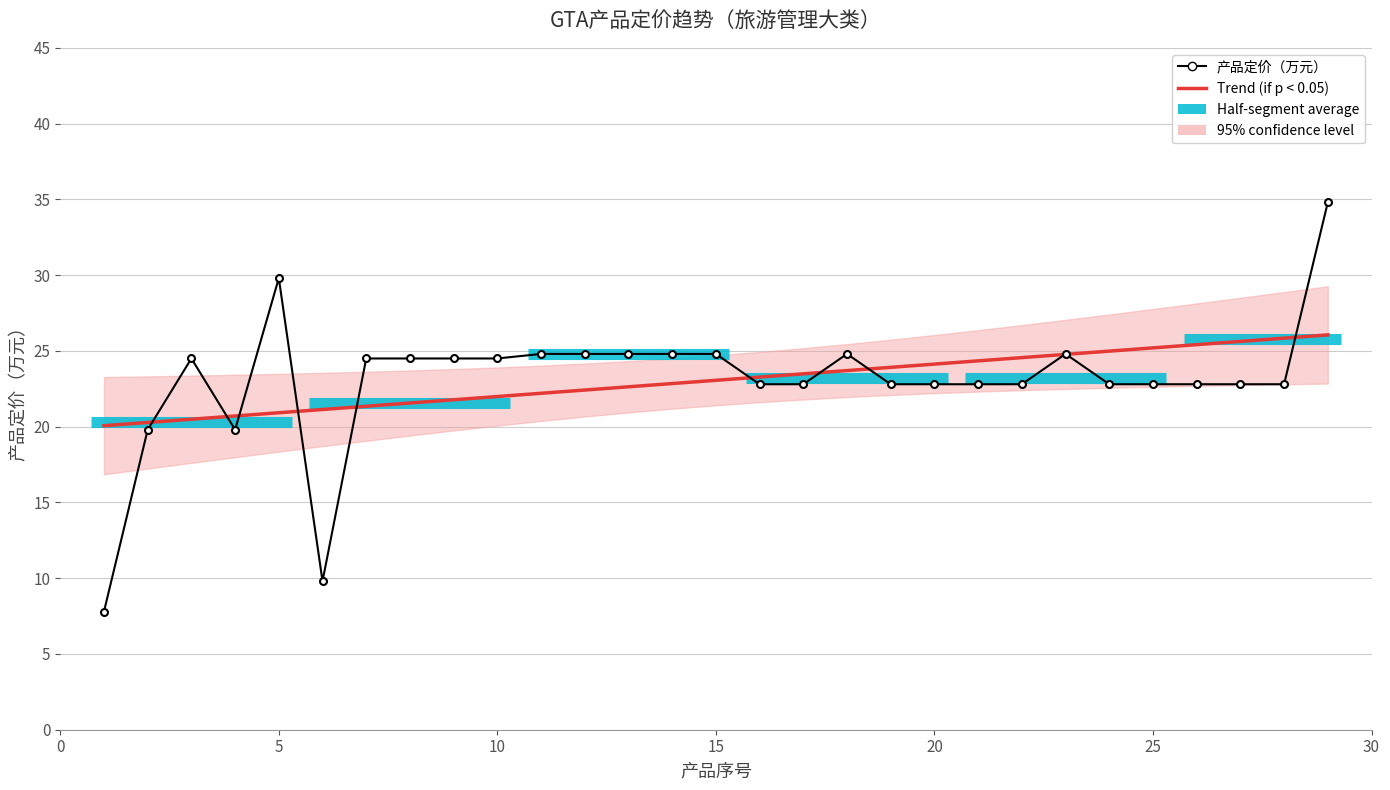

Which series has the largest range (max minus min)?

产品定价（万元）